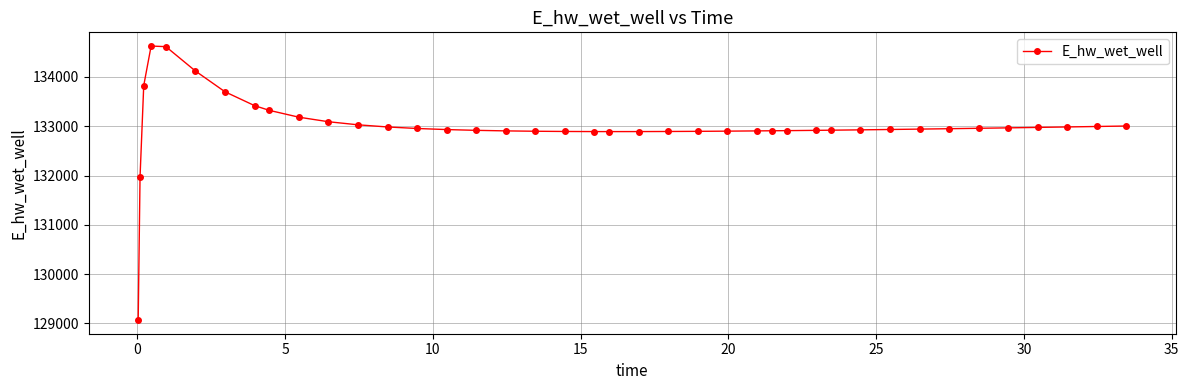

What is the difference between the maximum and minimum values?

5557.7